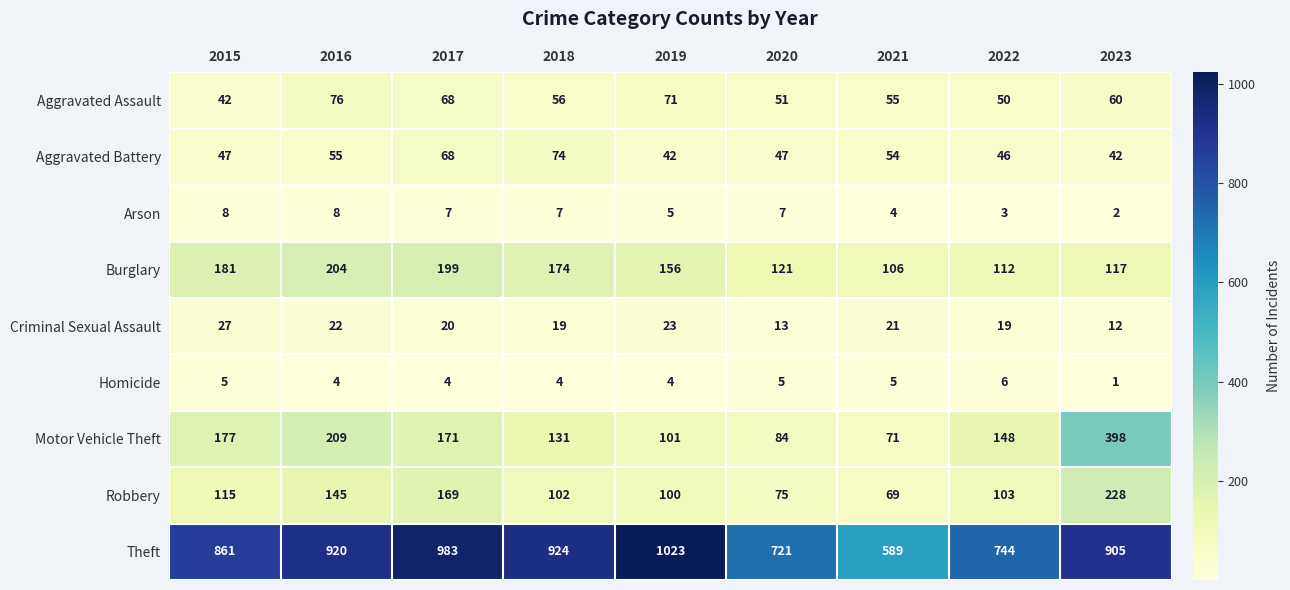

Which label corresponds to the largest value in the chart?

2019